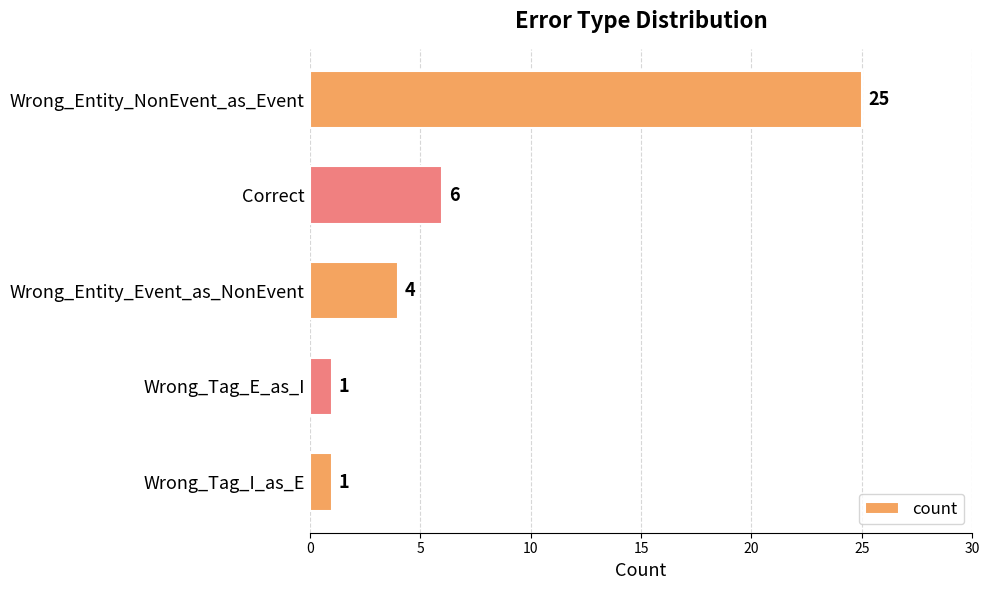

Approximately how many times larger is the value at Wrong_Entity_Event_as_NonEvent compared to Wrong_Tag_E_as_I?

4.0